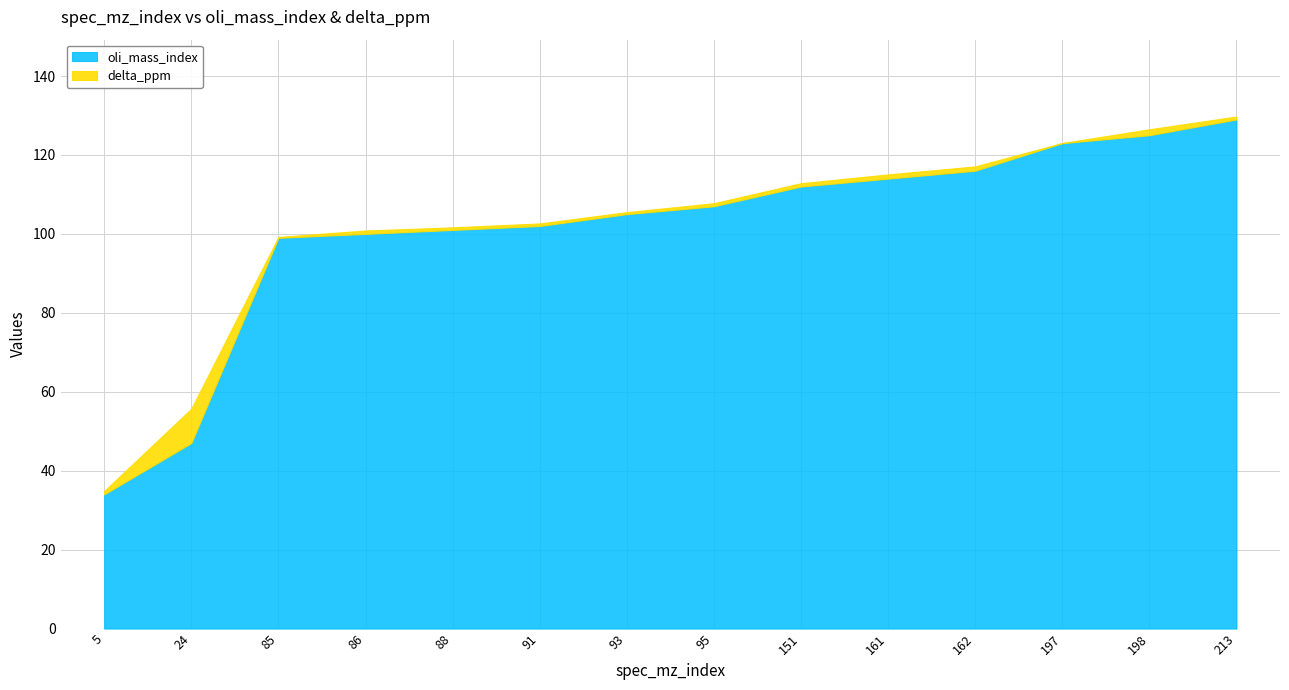

Which series has the largest range (max minus min)?

oli_mass_index